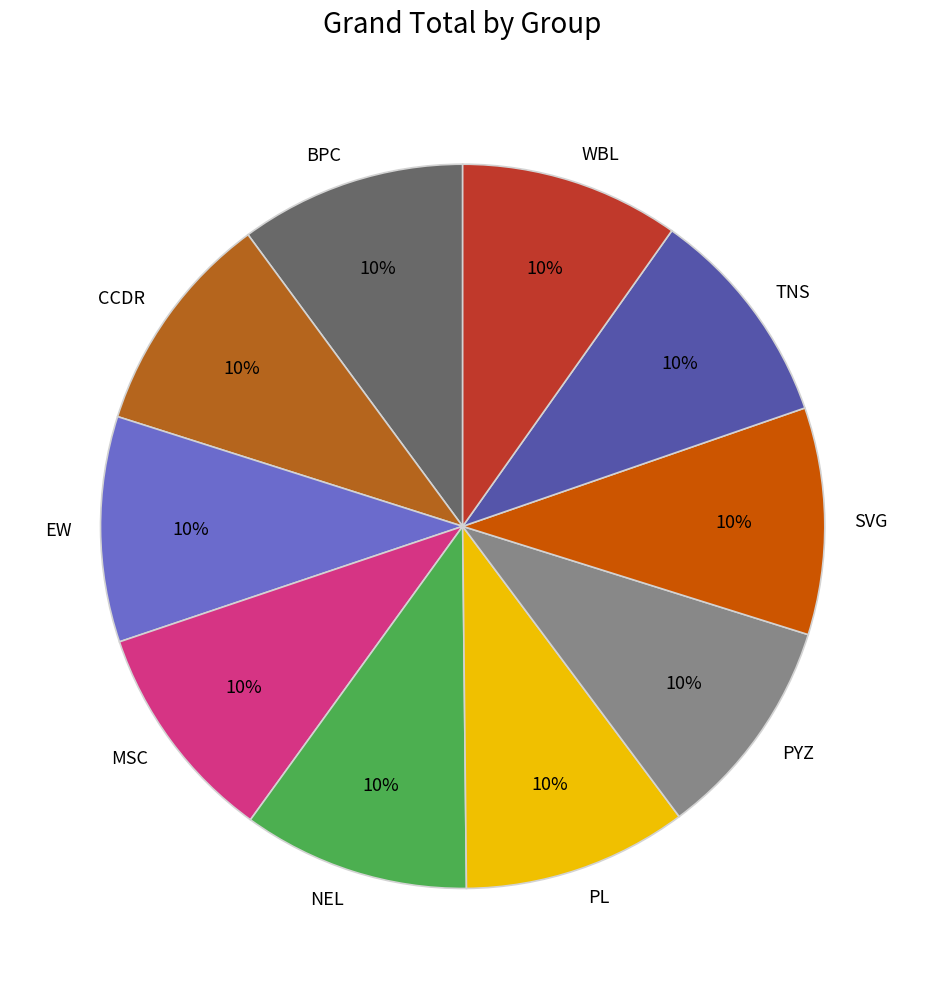

What is the ratio of the value at CCDR to the value at BPC?

1.0